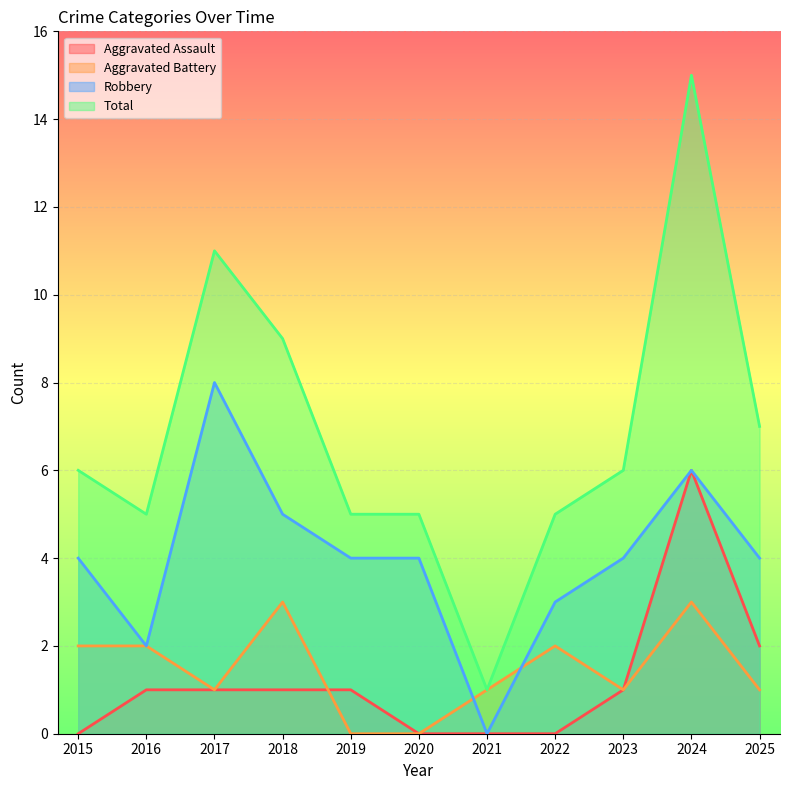

At how many categories does at least one series exceed 9?

2